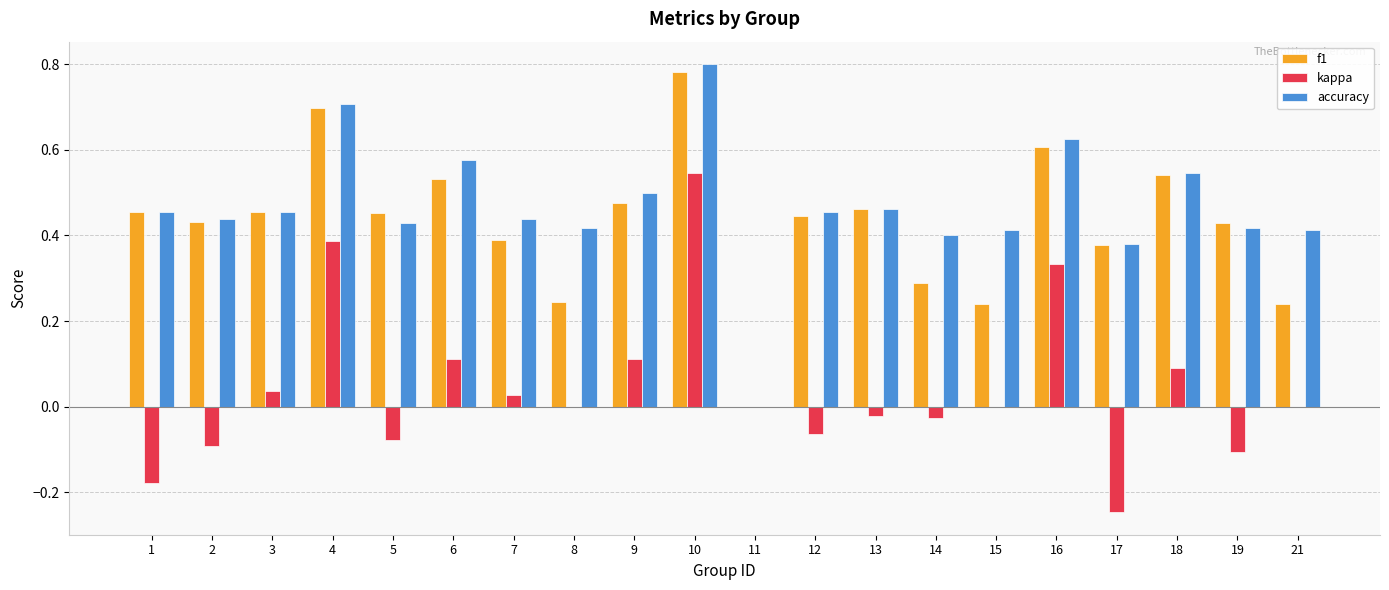

Is the value of kappa at 17 greater than the value of accuracy at 4?

No